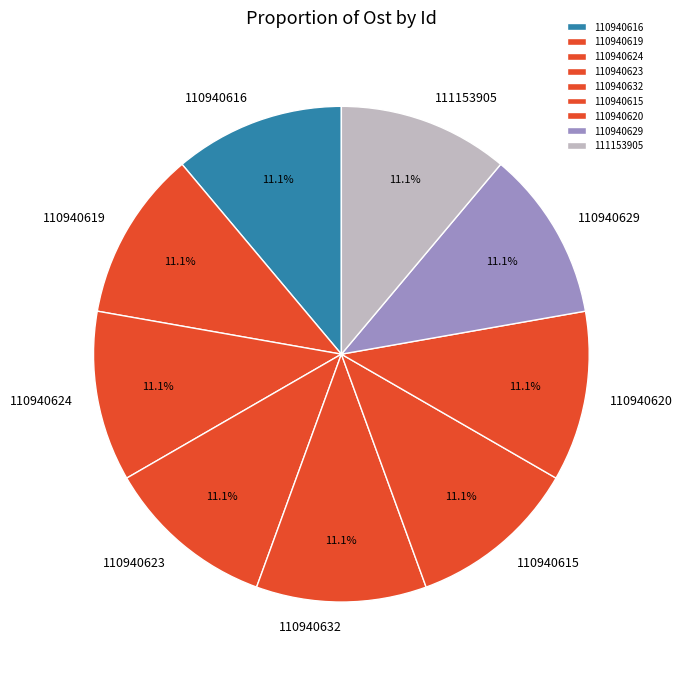

To the nearest percent, what is the combined percentage of 111153905 and 110940616?

22%